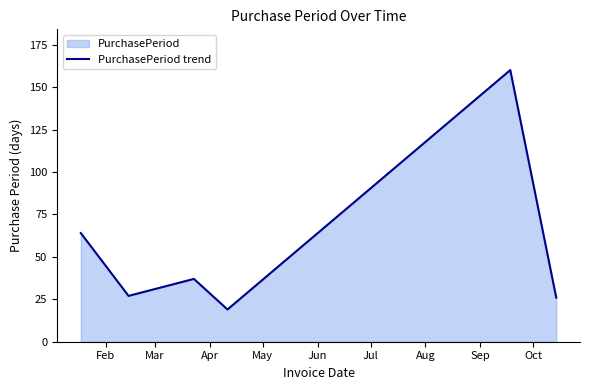

How many categories are shown in the chart?

6